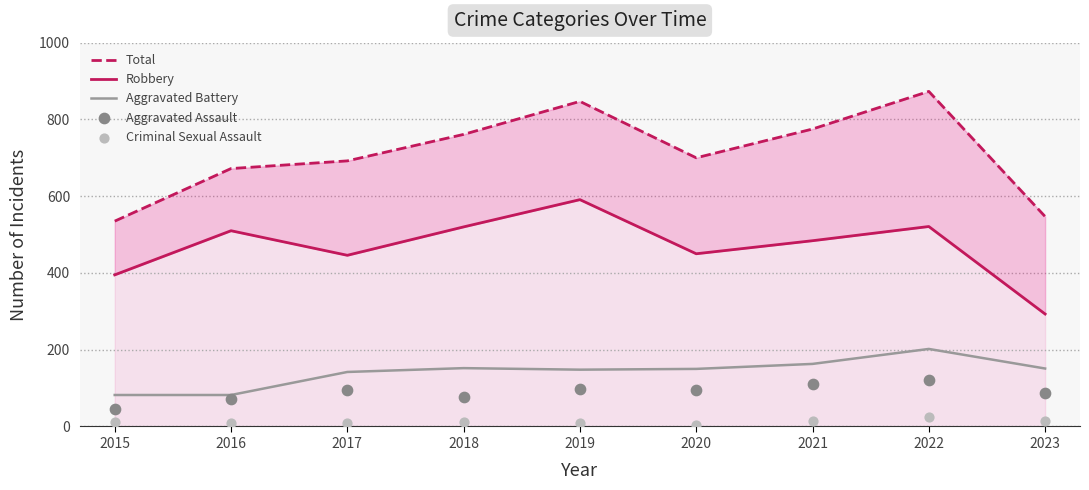

What is the total value across all series at 2015?

1070